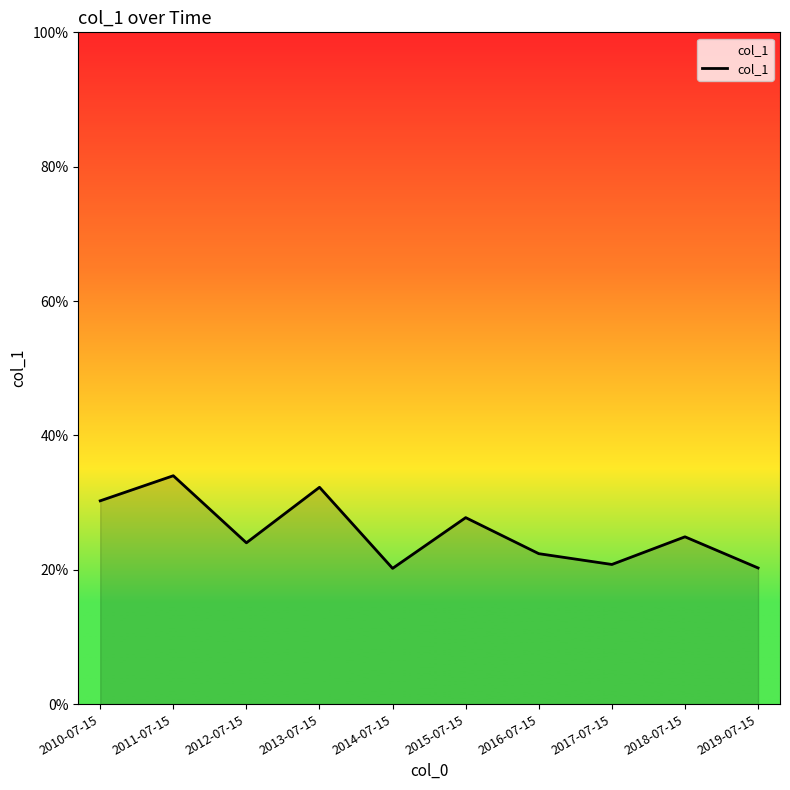

The value at 2011-07-15 is 0.1. True or false?

False